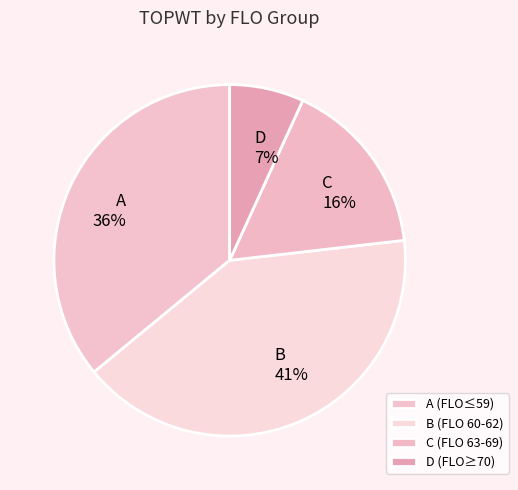

Which slice is the smallest?

D (FLO≥70)